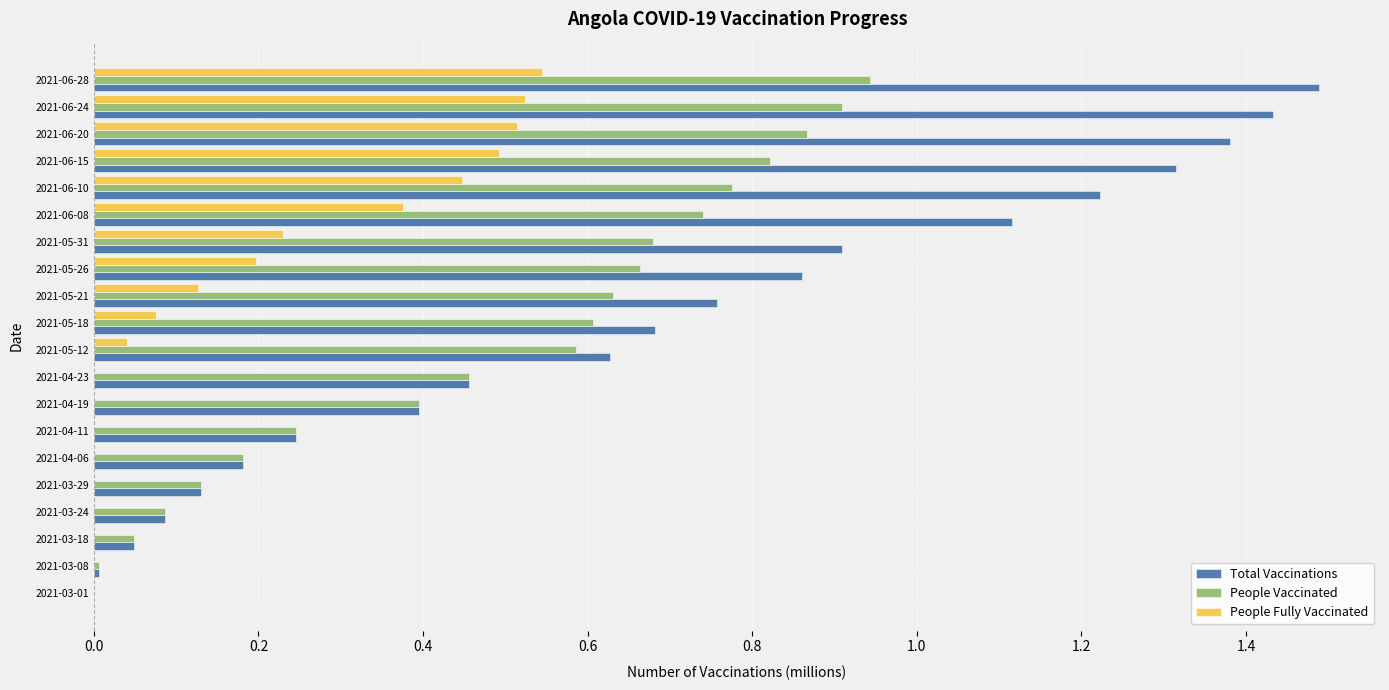

At which category is the sum across all series the highest?

2021-06-28